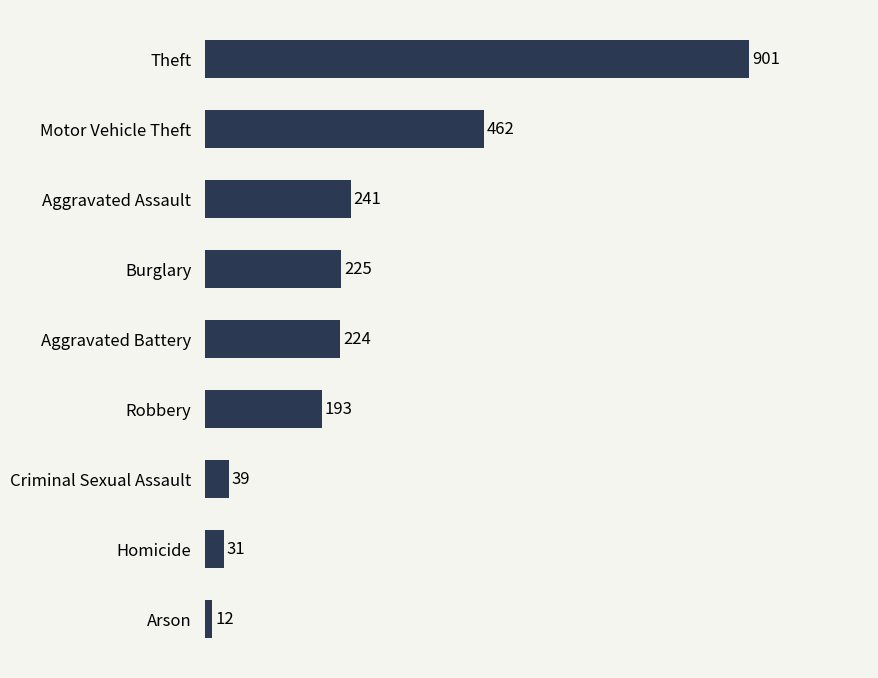

List the labels in order of value, largest first.

Theft, Motor Vehicle Theft, Aggravated Assault, Burglary, Aggravated Battery, Robbery, Criminal Sexual Assault, Homicide, Arson